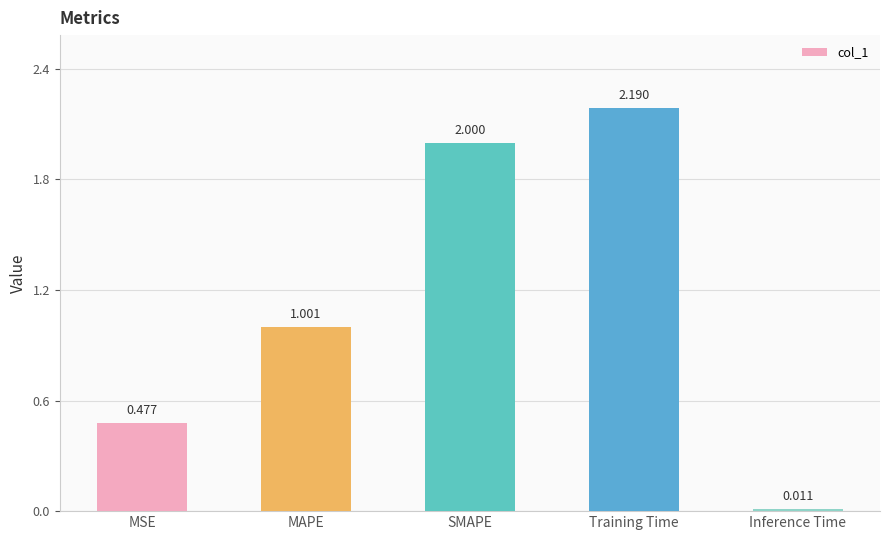

At which label is the value closest to 1?

MAPE